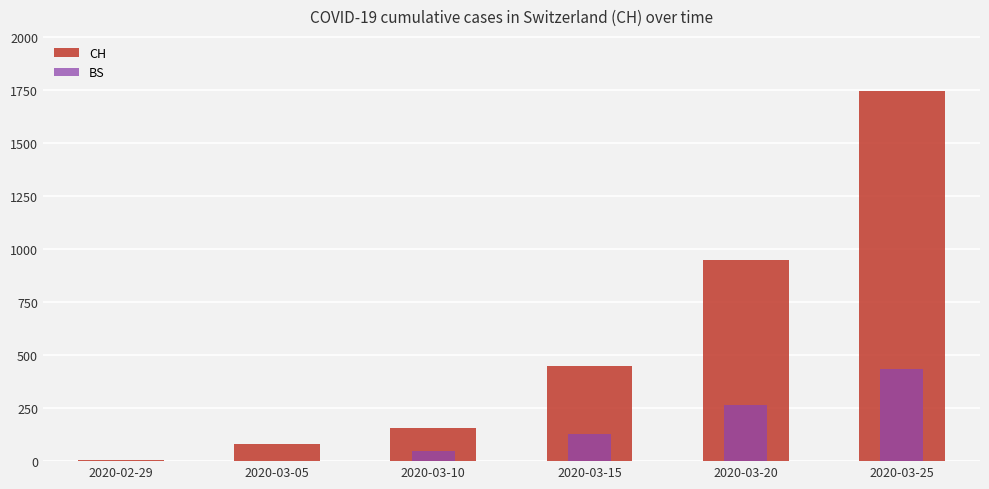

Which series has the largest total across all categories?

CH